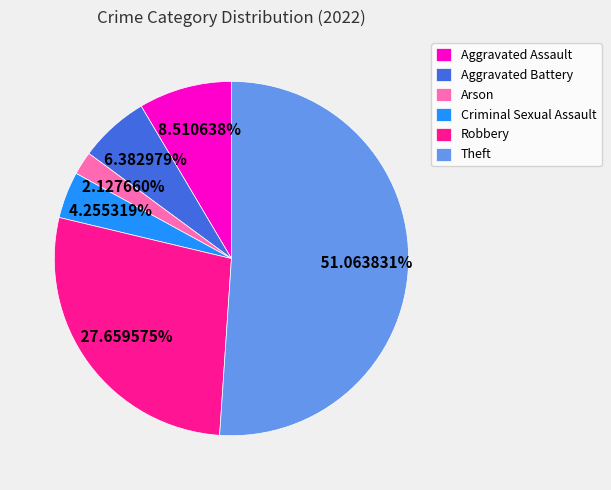

What is the total percentage of Theft and Arson?

53.2%